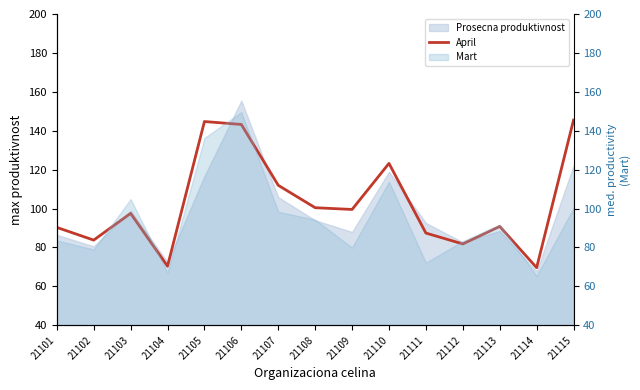

True or false: there are more than 1 points higher than both neighbors.

True